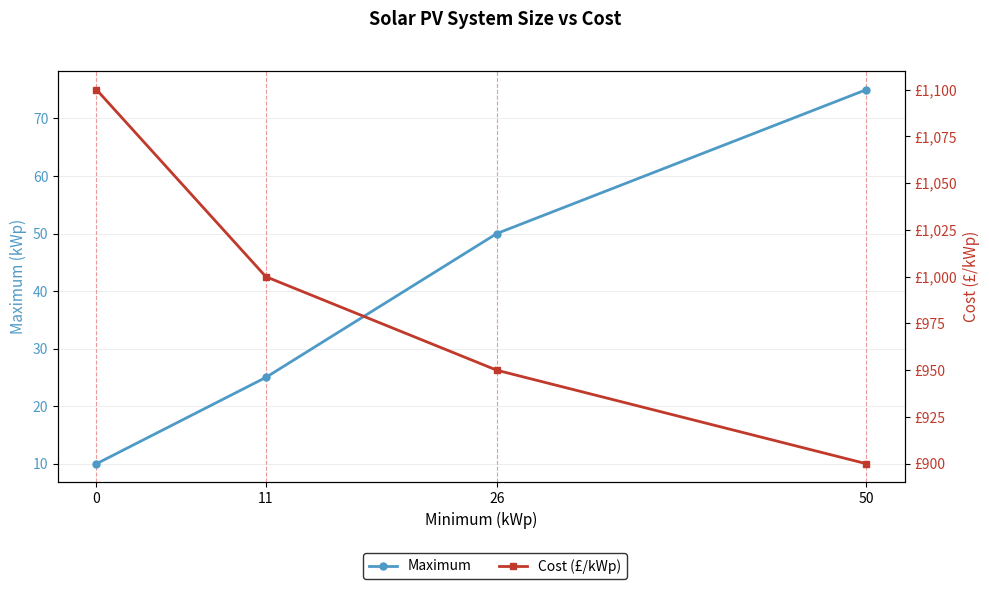

The Maximum series shows 48 at 50. True or false?

False